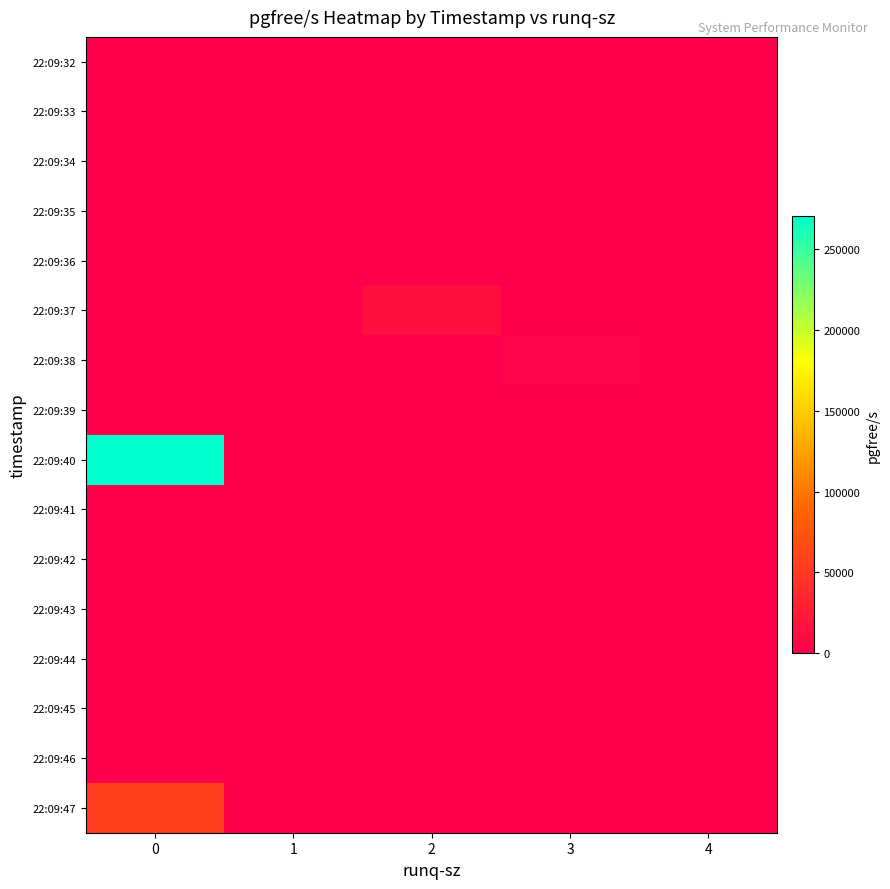

At how many categories does at least one series exceed 159461?

1